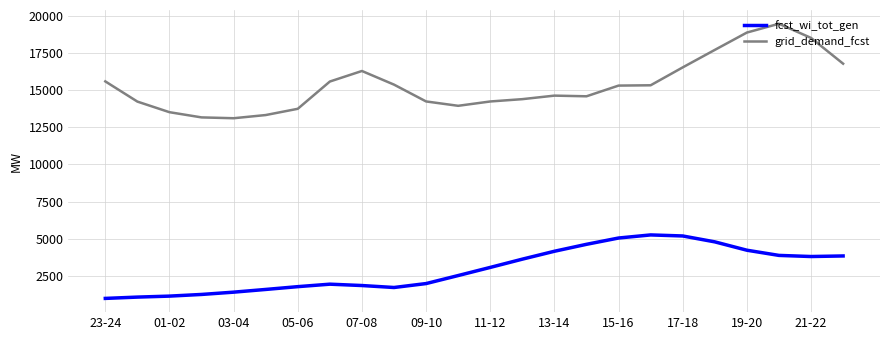

What is the difference between the maximum and minimum values in the grid_demand_fcst series?

6349